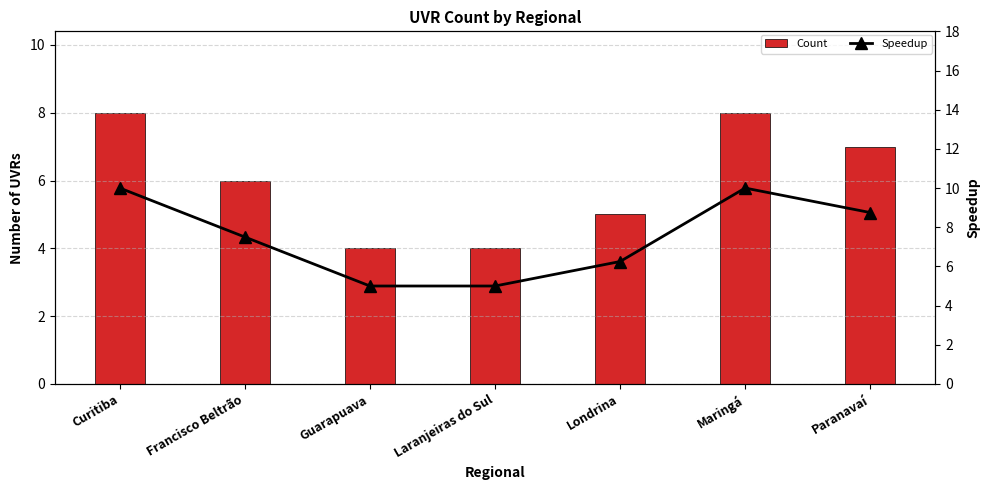

Which category has the lowest value across all series?

Guarapuava